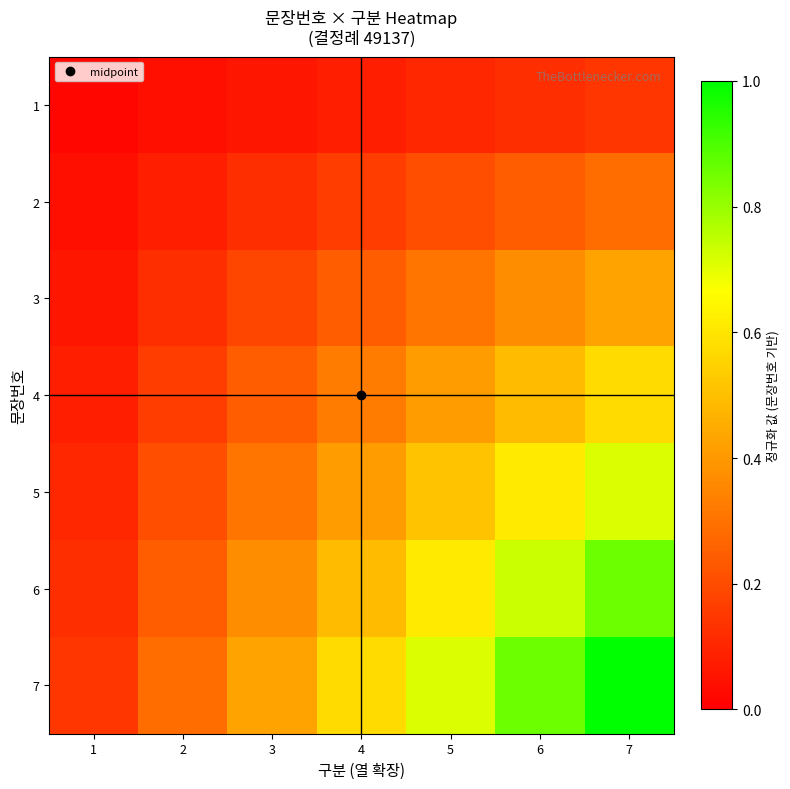

How many data points does each series have?

7